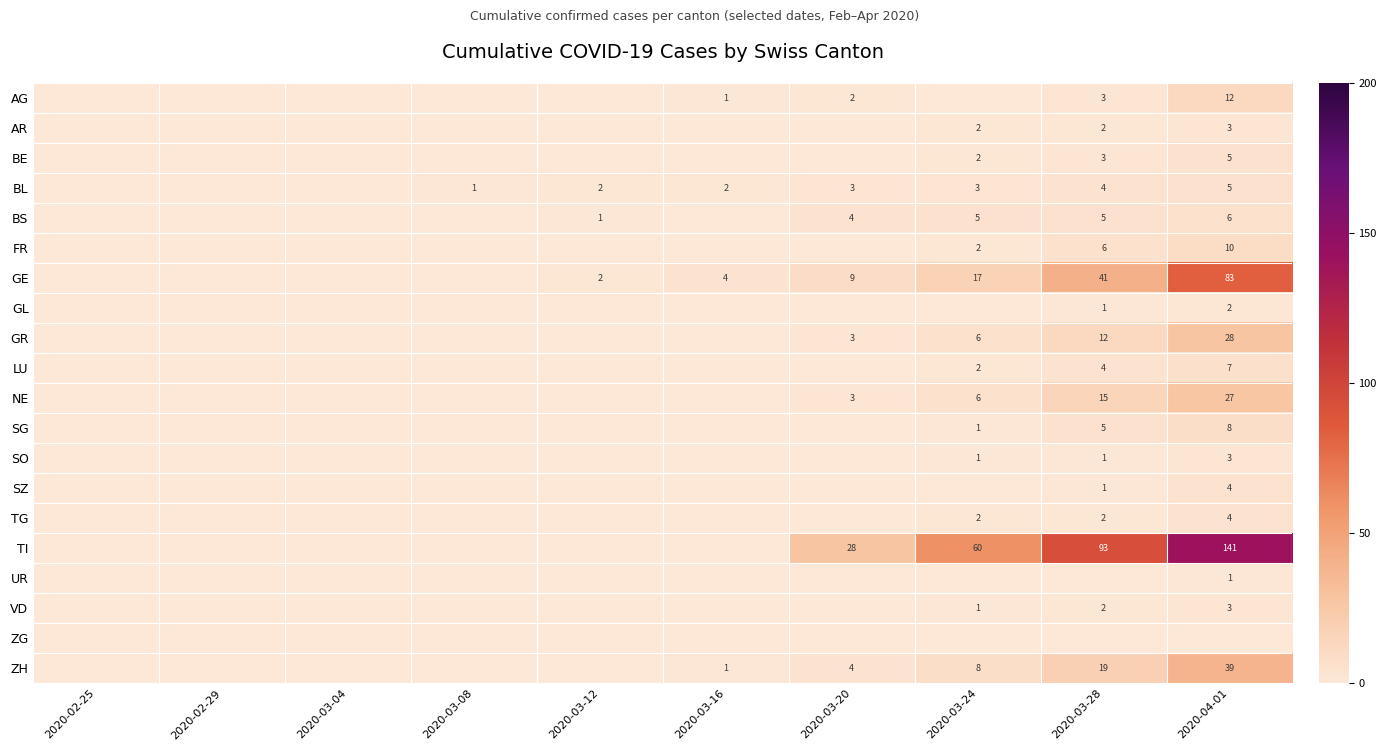

True or false: VD has a value of 1 at 2020-03-24.

True